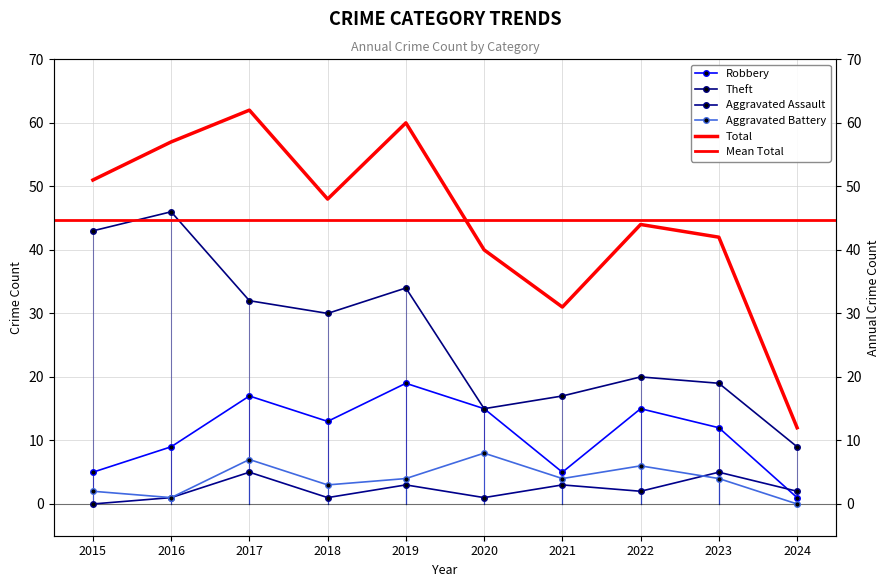

How many lines are shown in the chart?

5